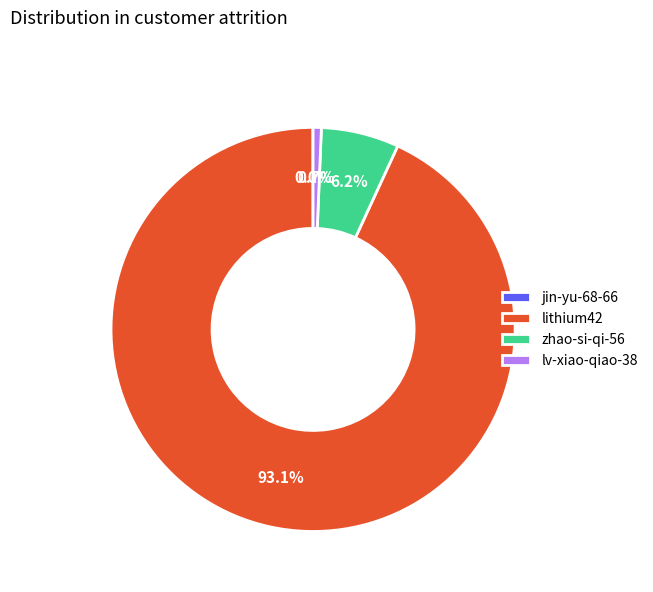

To the nearest percent, what is the average slice percentage?

25%